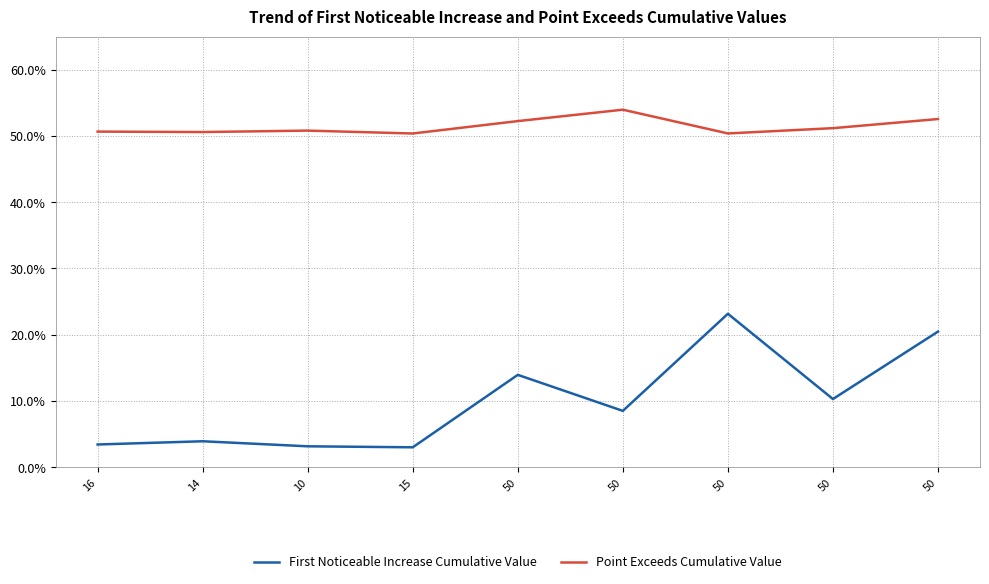

Reading left to right, extract all data points from this chart.

First Noticeable Increase Cumulative Value: 16=0.0	14=0.0	10=0.0	15=0.0	50=0.1	50=0.1	50=0.2	50=0.1	50=0.2
Point Exceeds Cumulative Value: 16=0.5	14=0.5	10=0.5	15=0.5	50=0.5	50=0.5	50=0.5	50=0.5	50=0.5